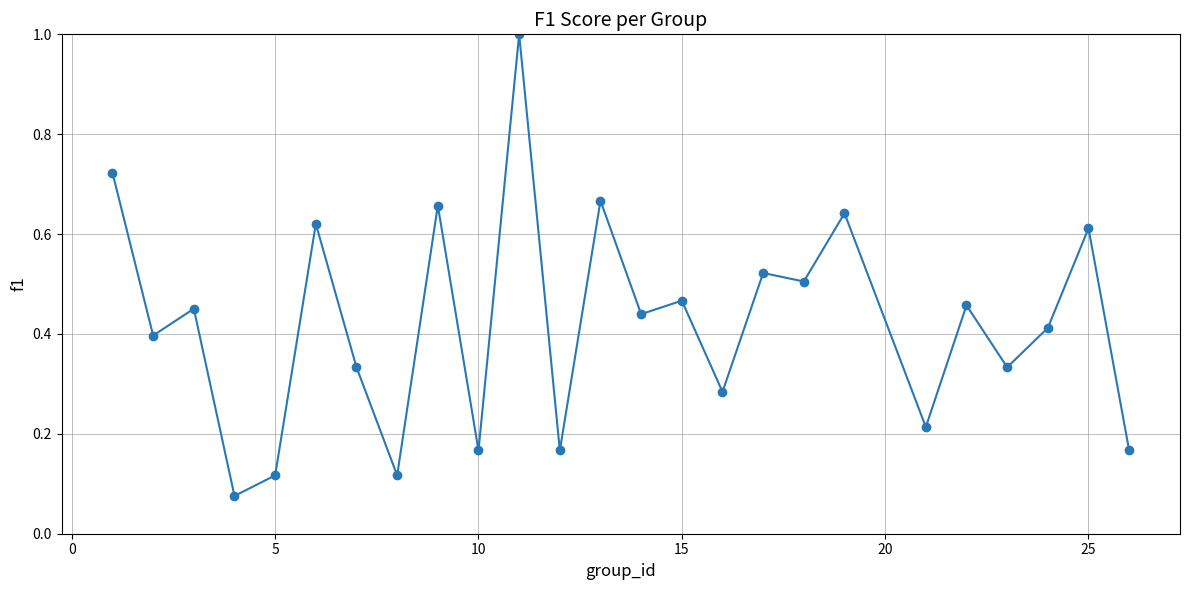

What is the difference between the maximum and minimum values?

0.9